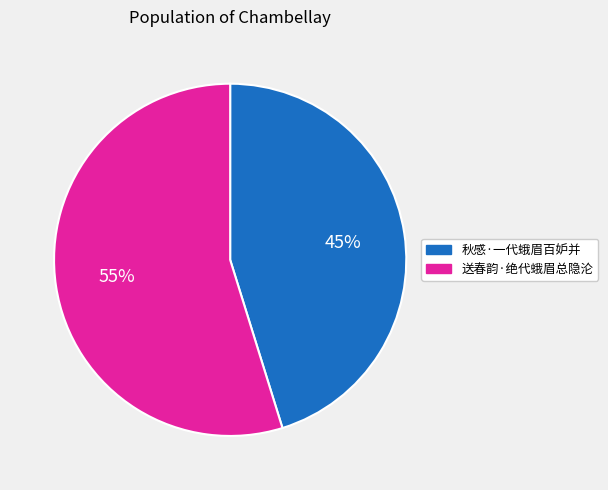

Do 秋感·一代蛾眉百妒并 and 送春韵·绝代蛾眉总隐沦 together represent more than half of the pie?

Yes